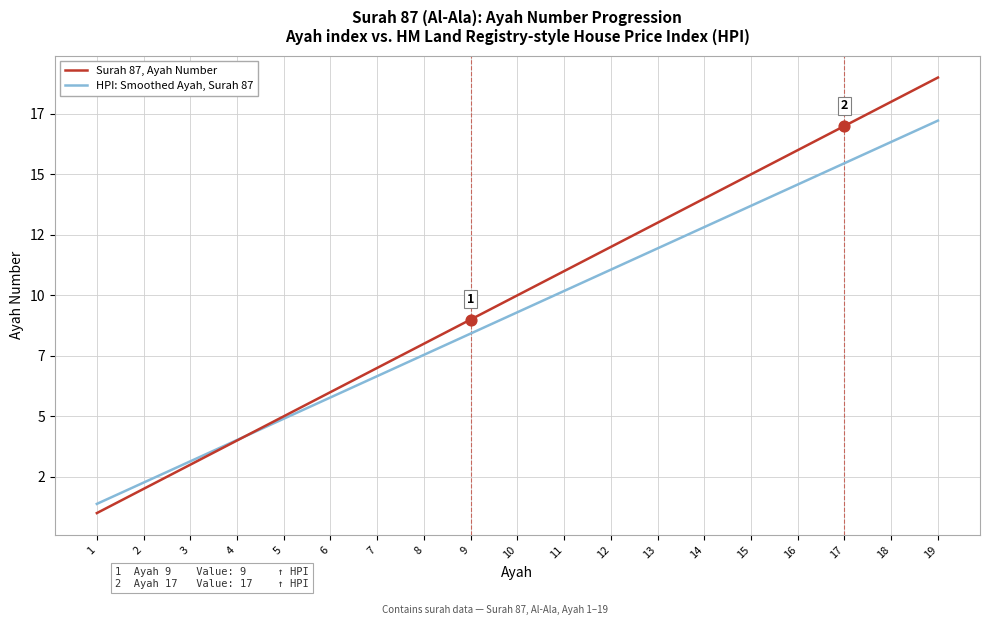

What are all the series names shown in the legend?

Surah 87, Ayah Number, HPI: Smoothed Ayah, Surah 87